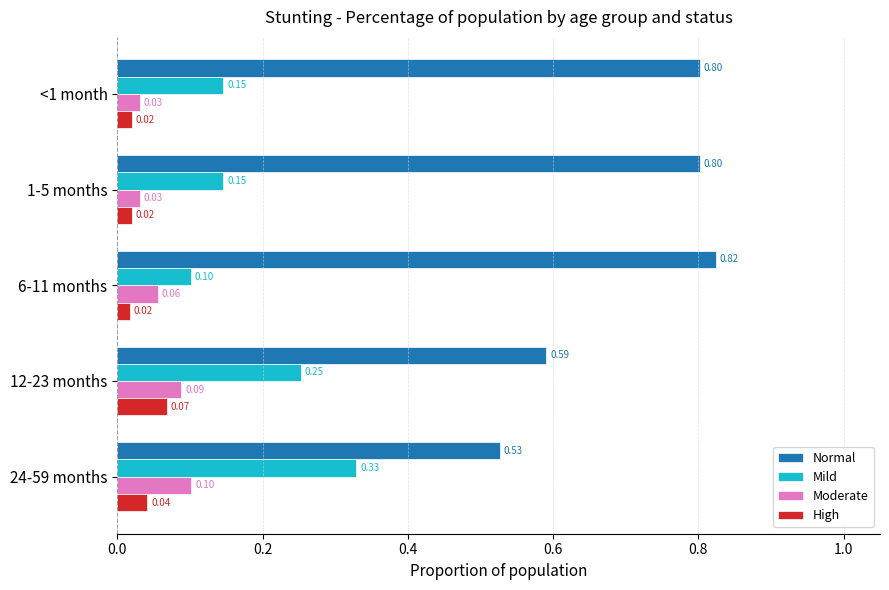

How many Normal values are between 0 and 1?

5